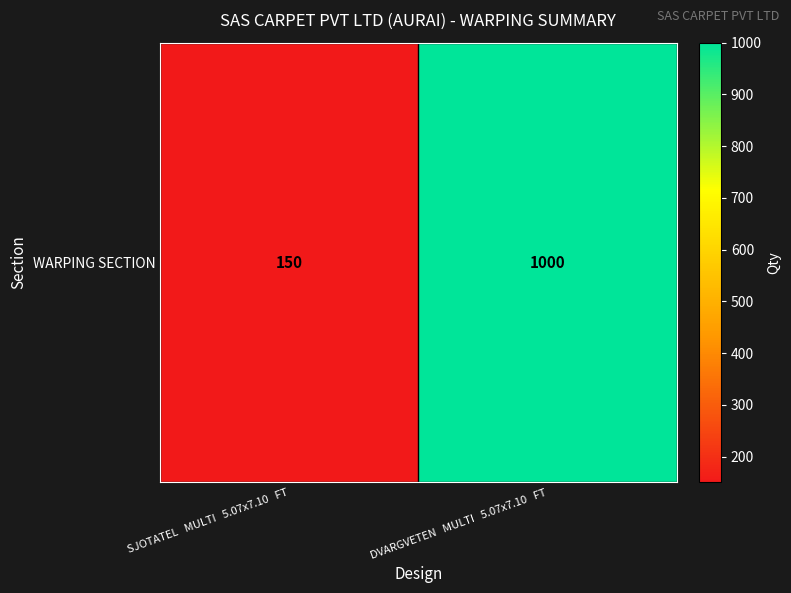

What is the sum of all values?

1150